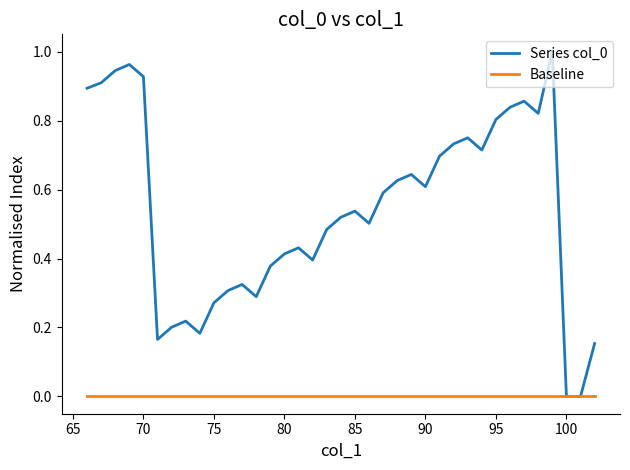

List the series in order of their overall mean, highest first.

Series col_0, Baseline